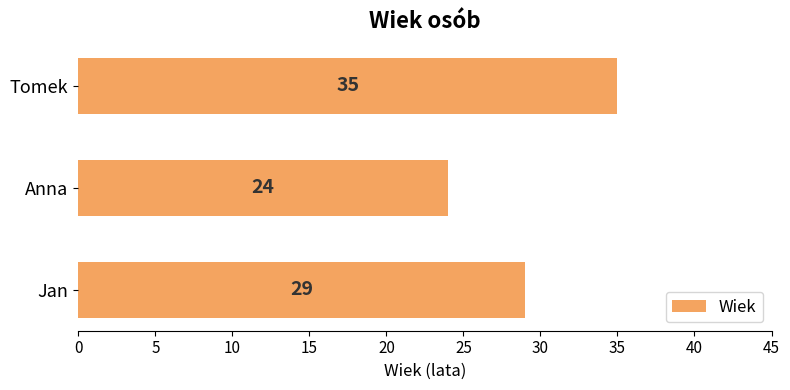

The chart shows a value of 41 at Anna. True or false?

False